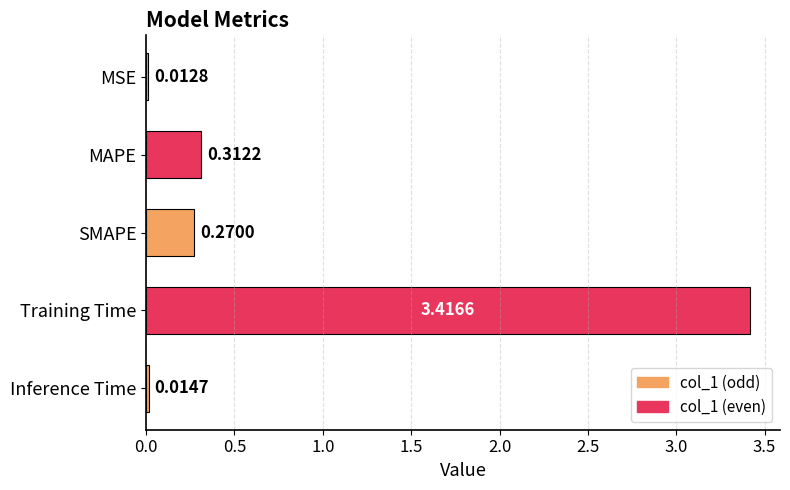

Which category has the highest value across all series?

Training Time